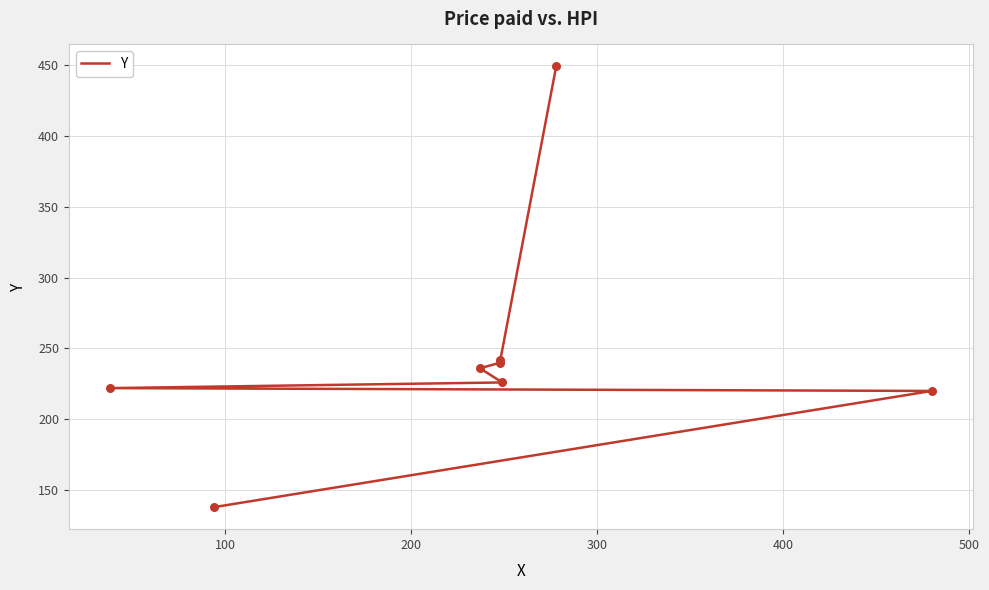

Which has a higher value, 200 or 500?

500